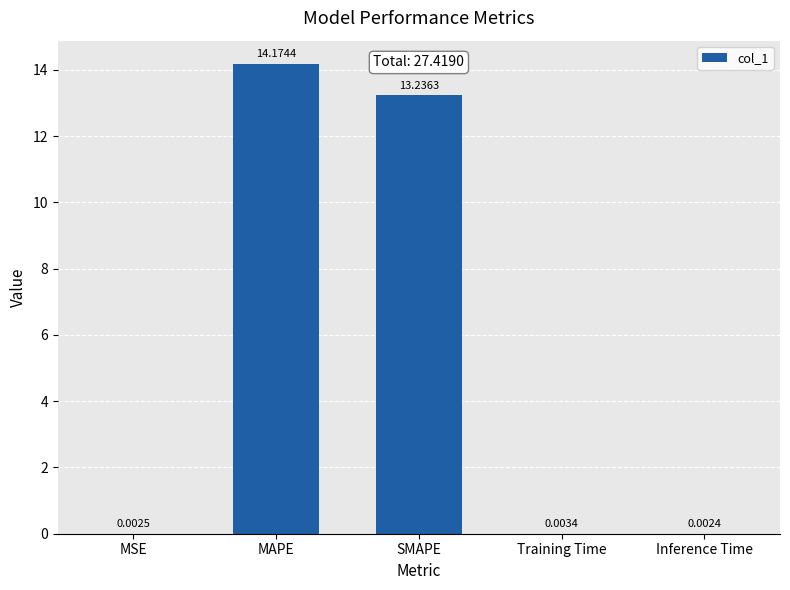

What is the sum of the values at MSE and SMAPE?

13.2